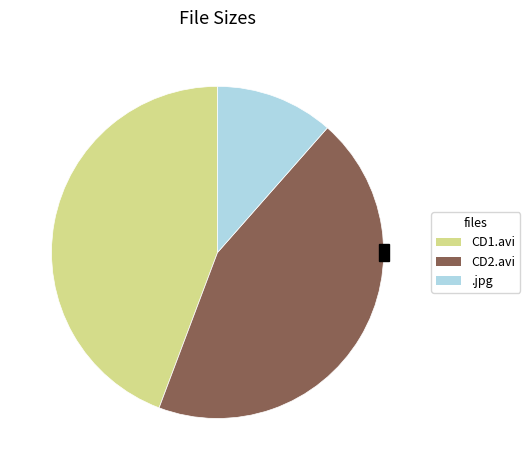

Is Stacked.Street.Sluts.2).jpg the majority of the pie?

No